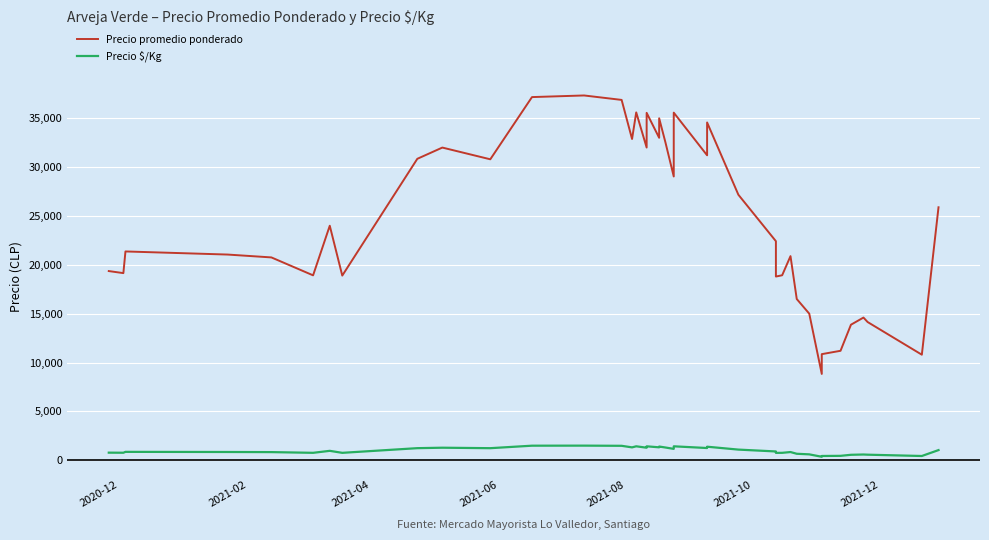

What is the maximum value shown in the chart?

37333